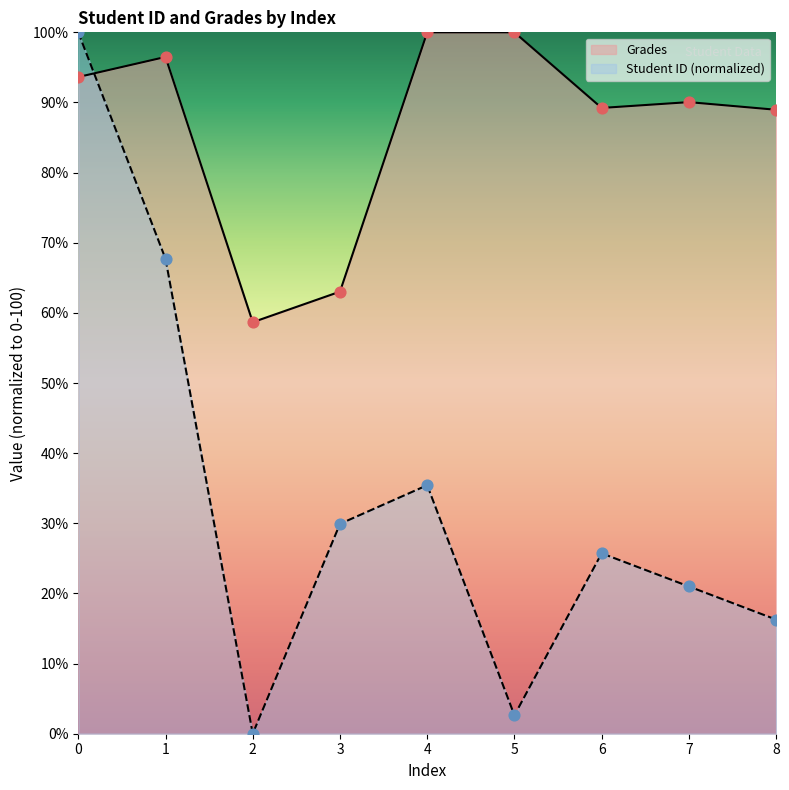

Which series contains the highest Y value?

Student ID